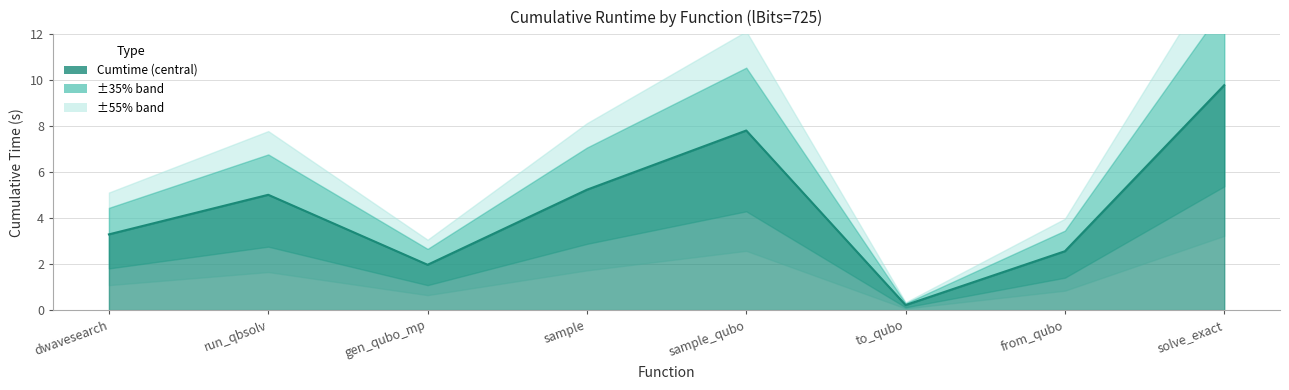

What is the label of the 5th point from the left?

sample_qubo